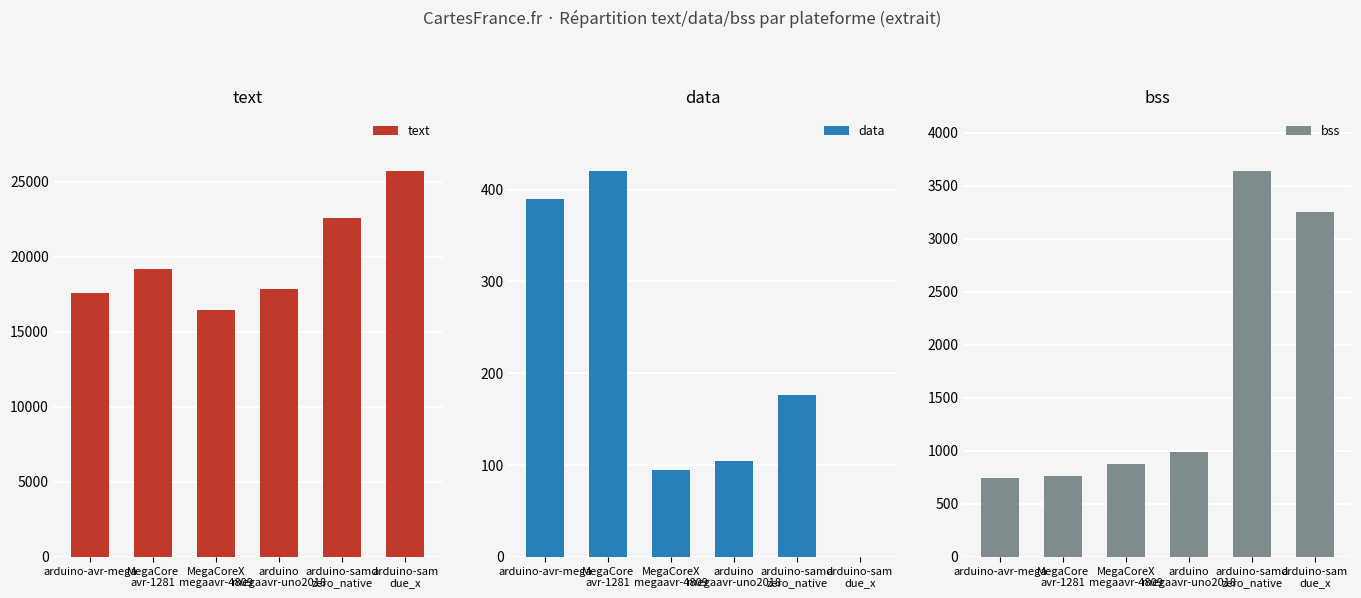

How many series are shown in this chart?

3